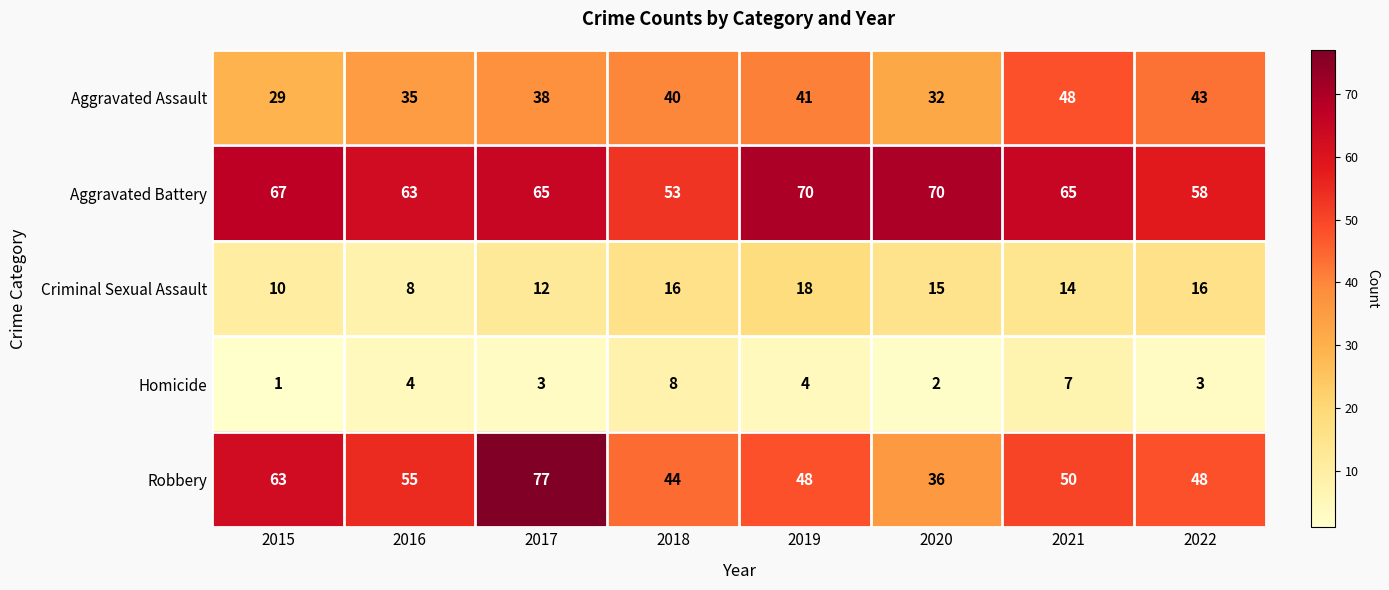

Where does the Robbery series first go above 50?

2015